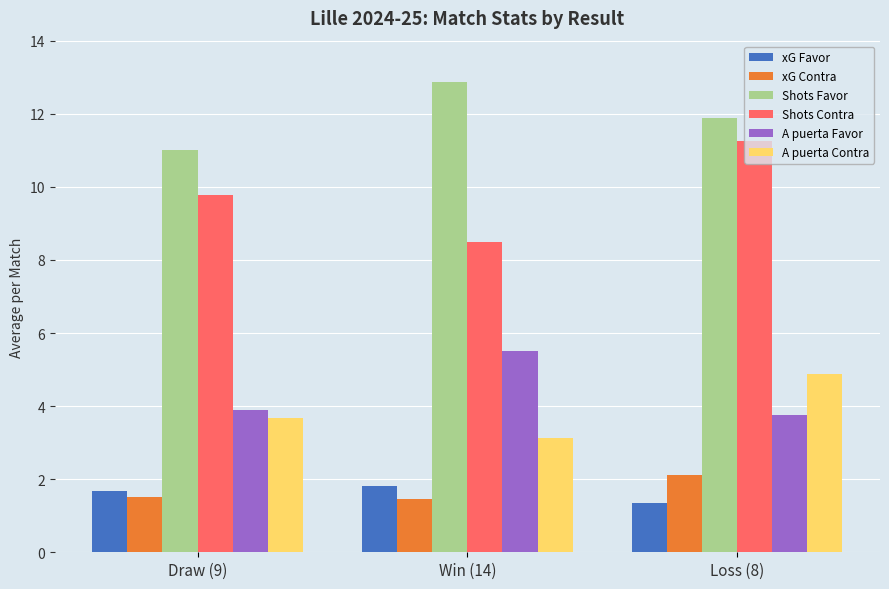

How many bars are there in total?

18